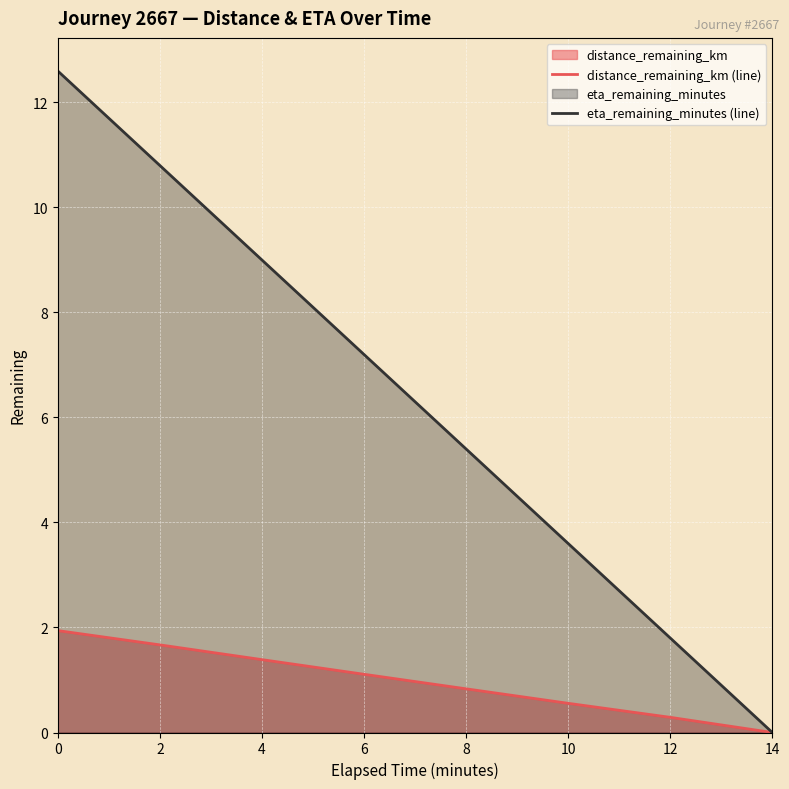

Reading left to right, transcribe all the data shown in this chart.

distance_remaining_km (line): 0=1.9	2=1.7	4=1.4	6=1.1	8=0.8	10=0.6	12=0.3	14=0.0
eta_remaining_minutes (line): 0=12.6	2=10.8	4=9.0	6=7.2	8=5.4	10=3.6	12=1.8	14=0.0